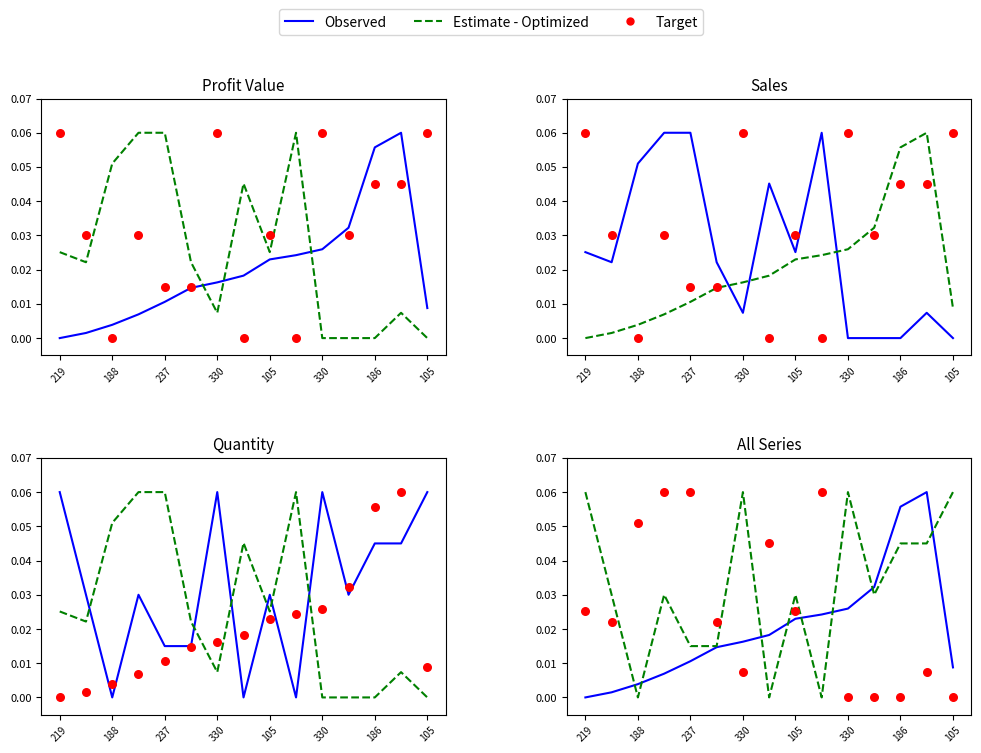

What are all the series names shown in the legend?

Observed, Estimate - Optimized, Target